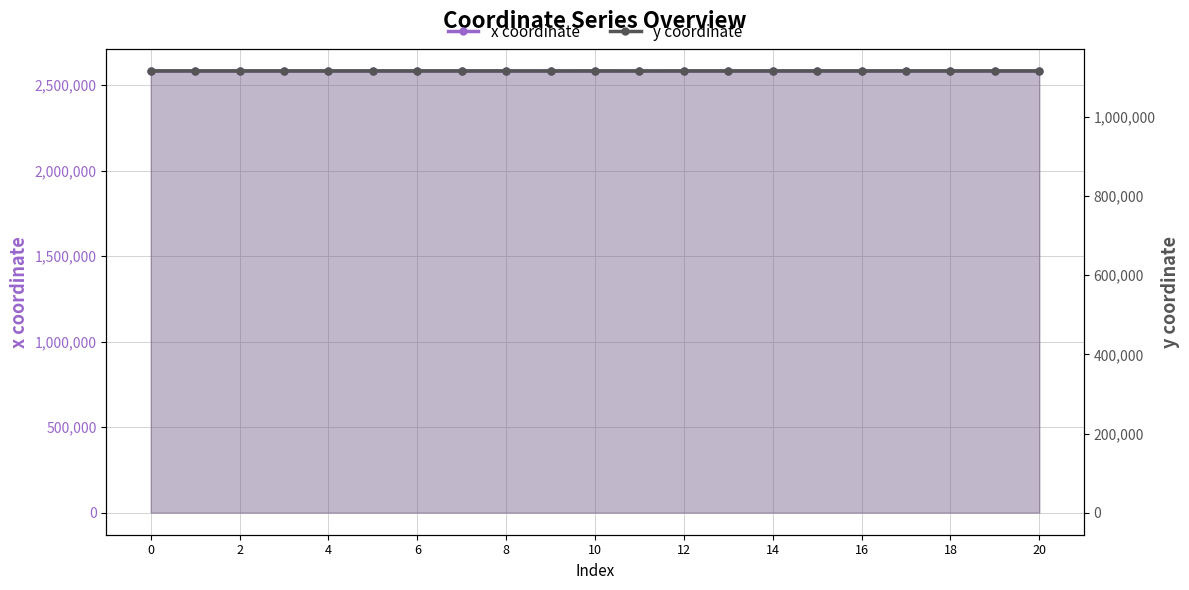

Which series has the largest range (max minus min)?

x coordinate